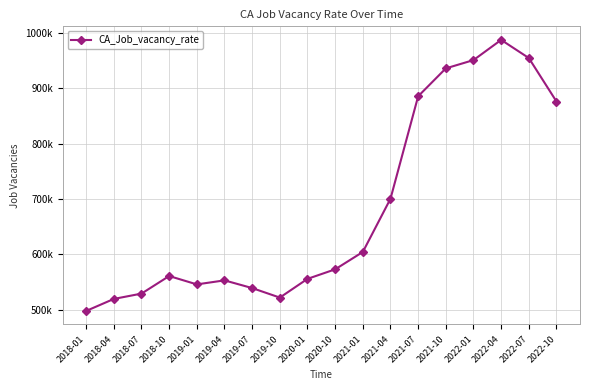

At which category does the data reach its first local valley?

2019-01